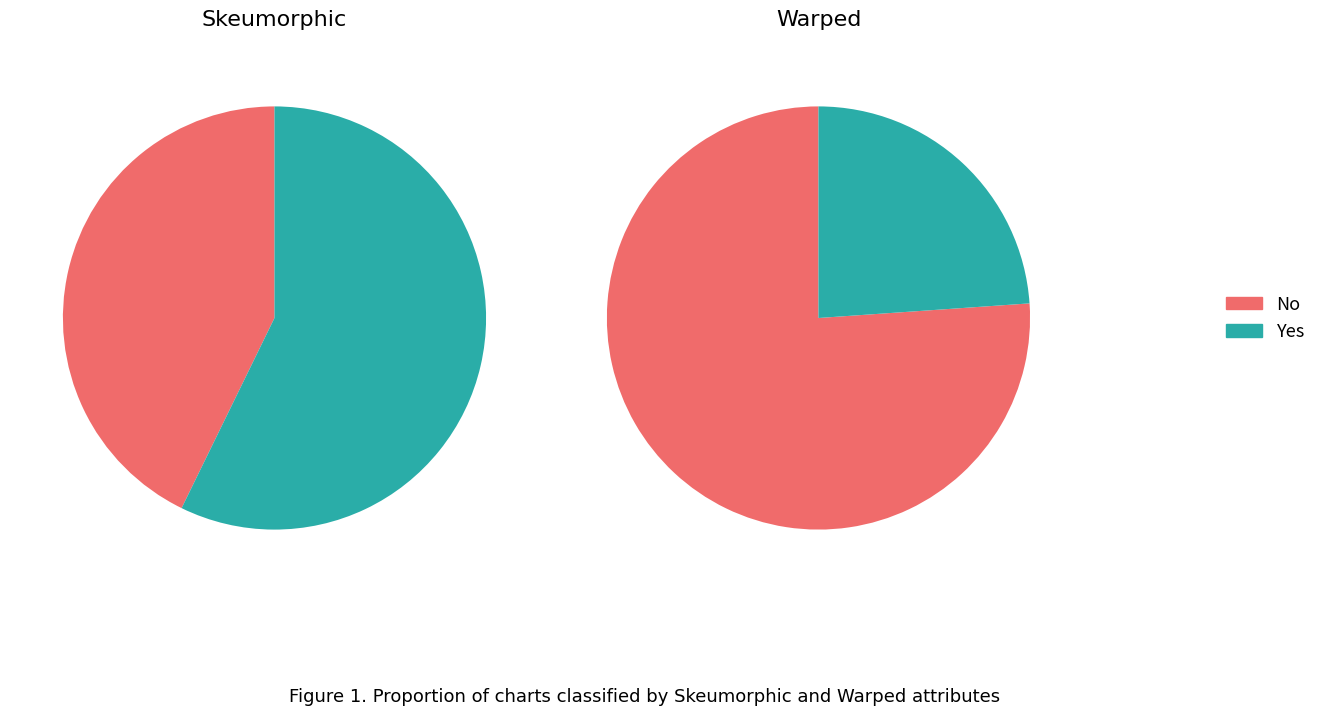

To the nearest percent, what is the combined percentage of Skeumorphic: n and Skeumorphic: y?

100%